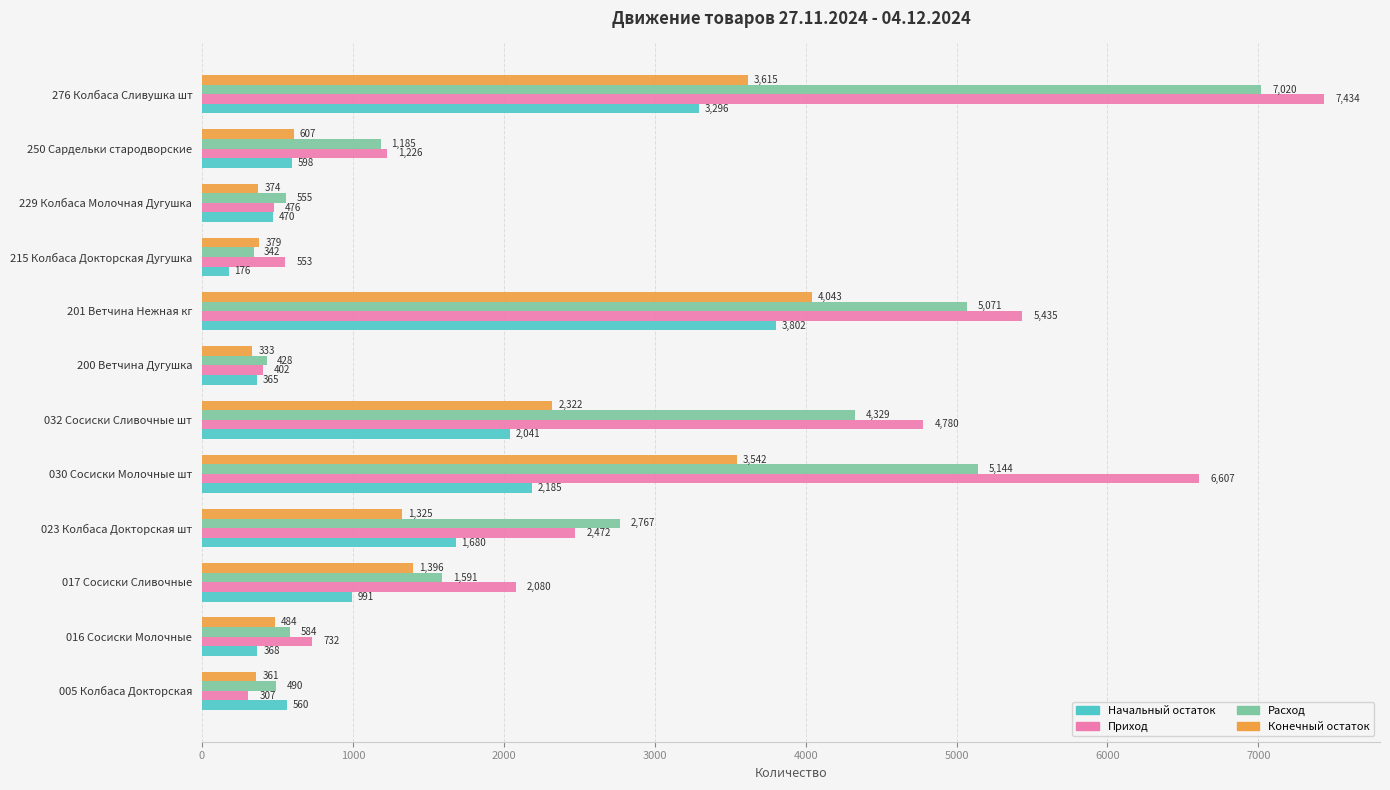

At which label is Расход closest to 3680?

032 Сосиски Сливочные шт